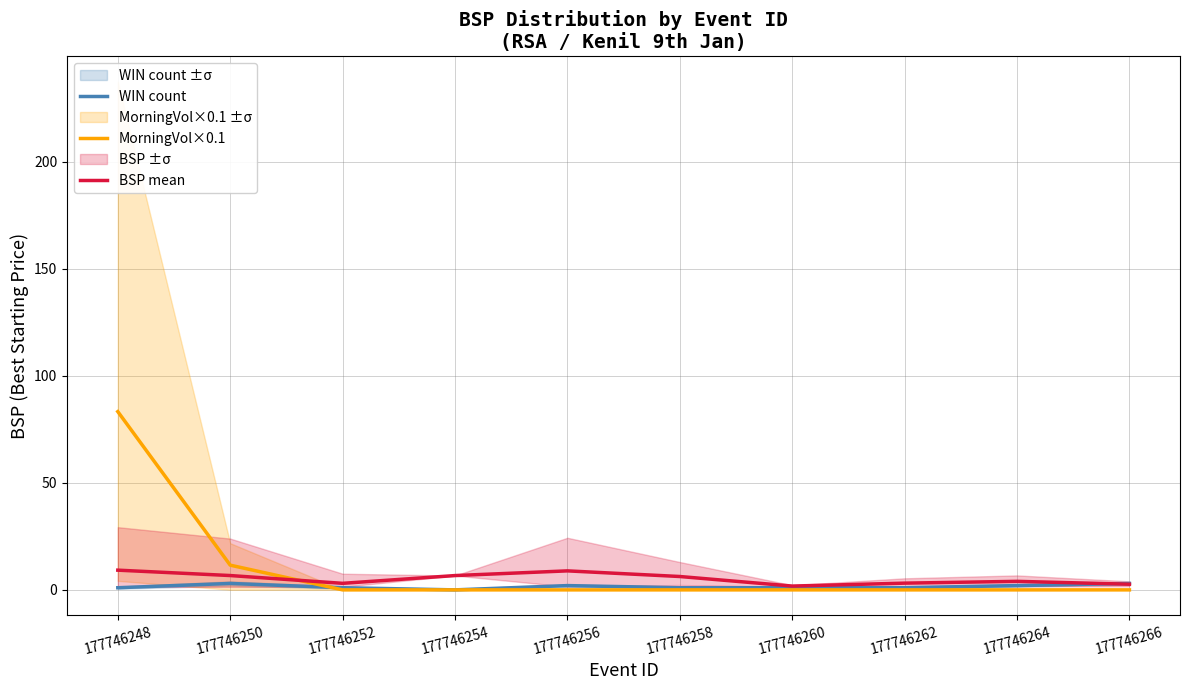

List the series in order of their overall mean, lowest first.

WIN count, BSP mean, MorningVol×0.1